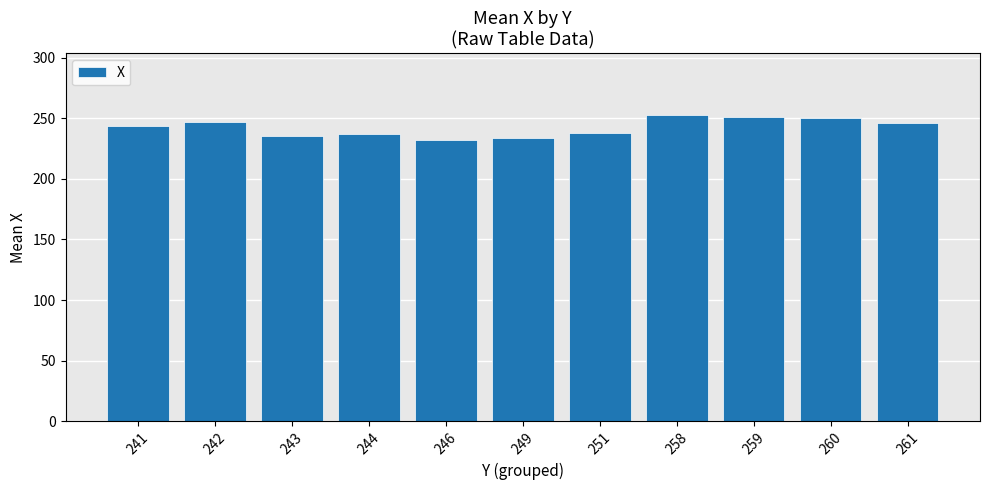

The value at 260 is 121.0. True or false?

False